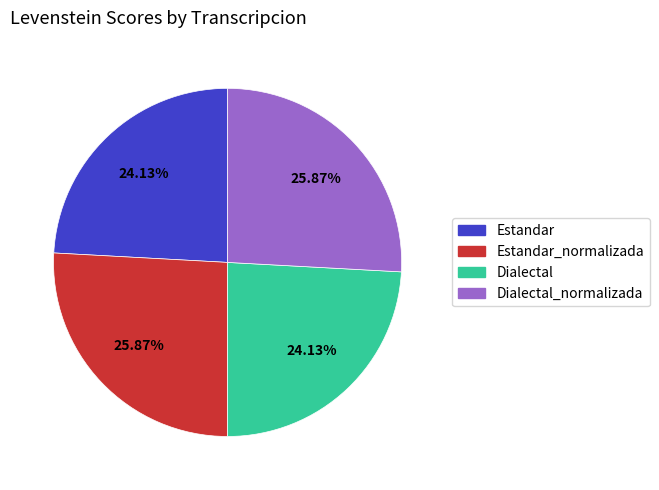

Is there a majority slice in this chart?

No